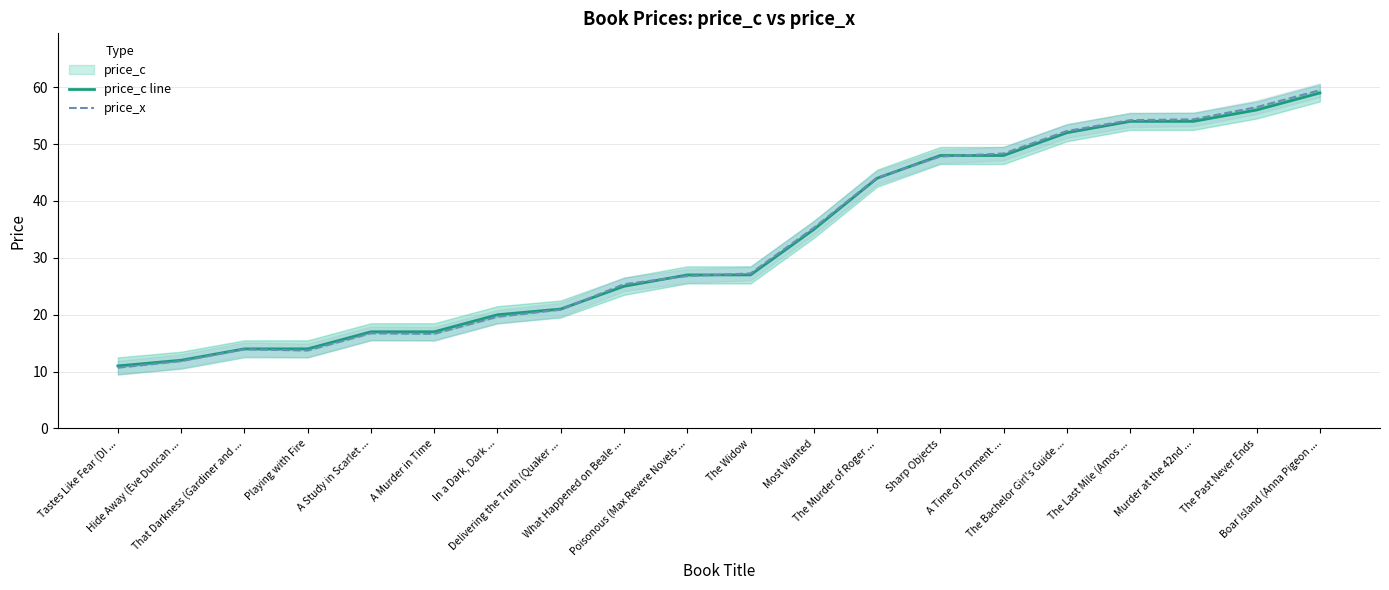

What position from the right is Playing with Fire?

17